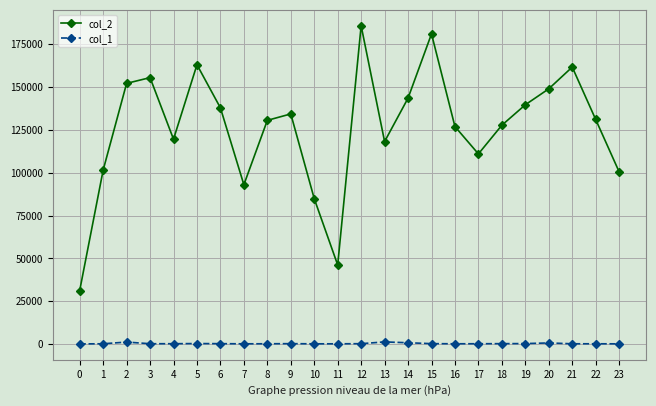

What is the sum of all col_2 values?

3023632